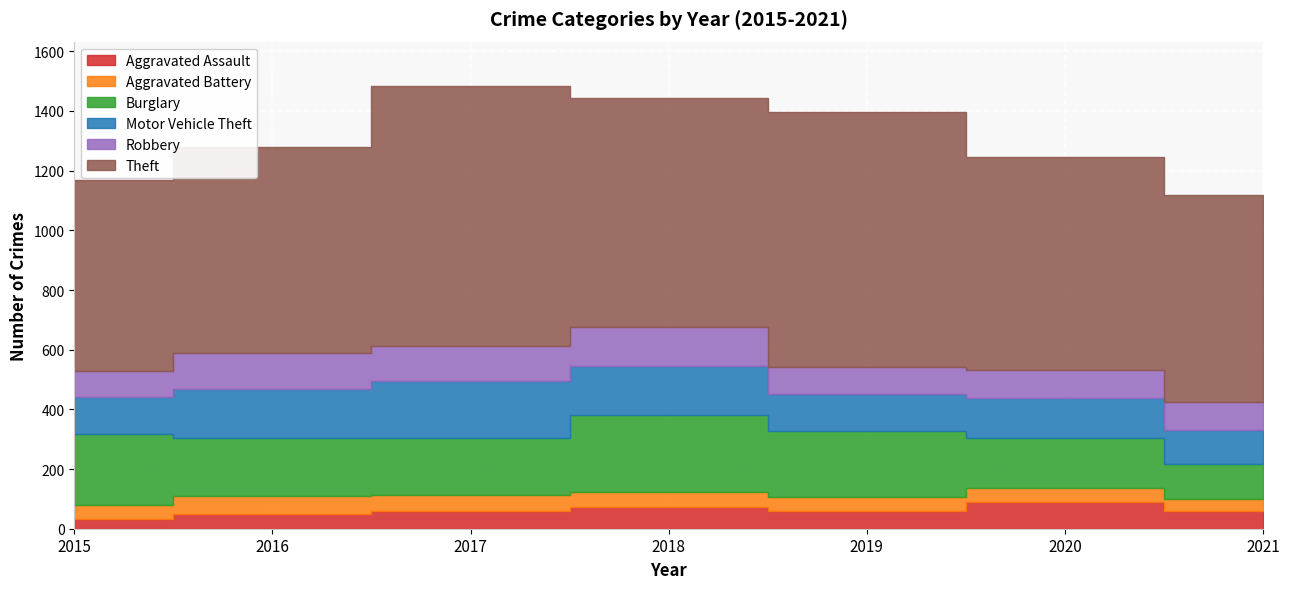

Is it true that Aggravated Assault equals 88 at 2019?

False